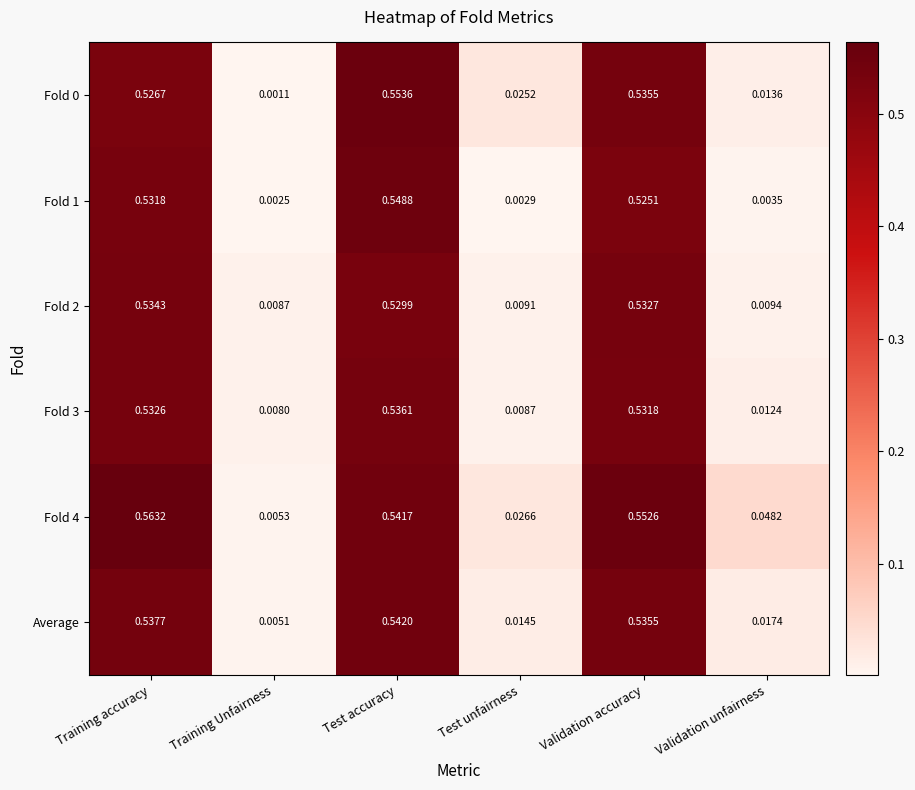

Which category has the highest value across all series?

Training accuracy